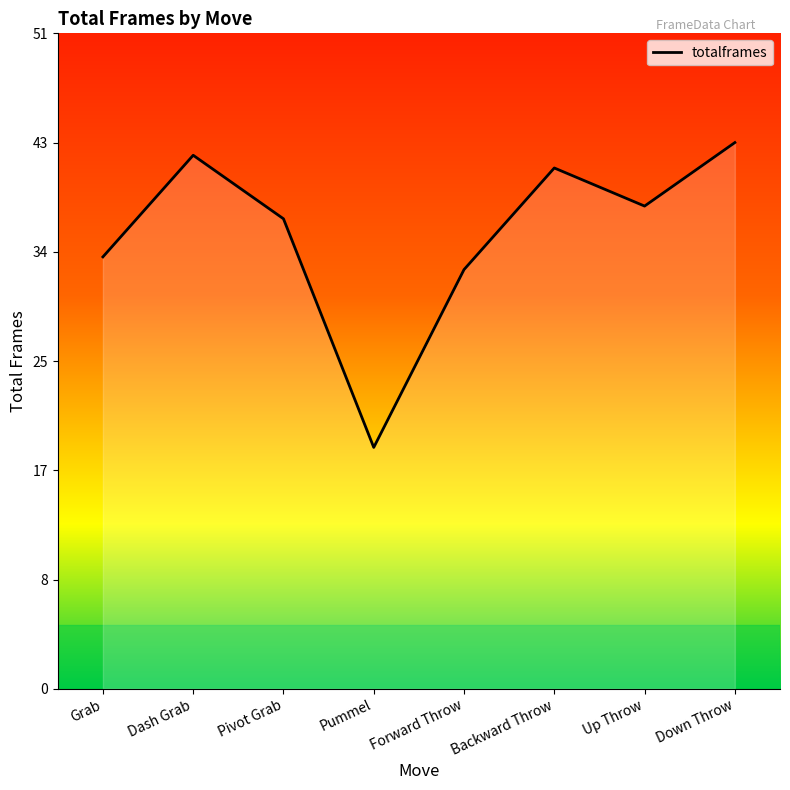

Does the chart have visible grid lines?

No